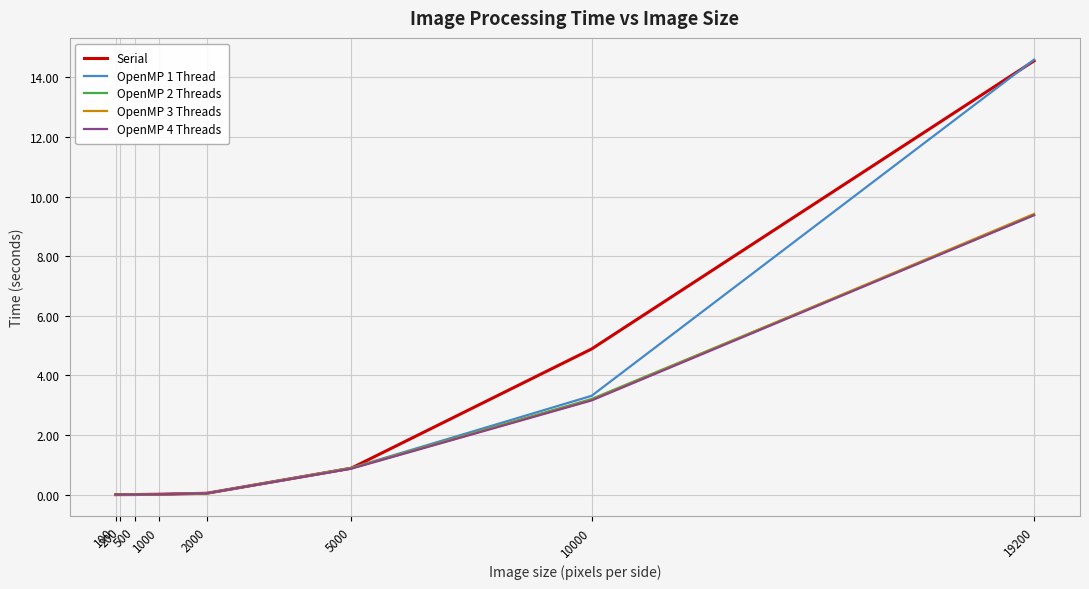

What is the difference between the maximum and minimum values in the Serial series?

14.6